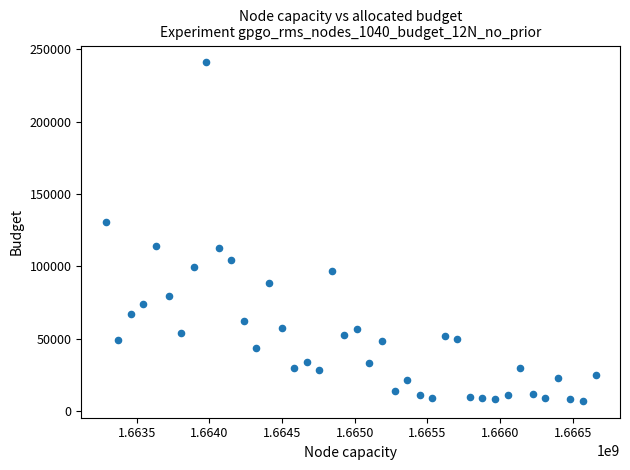

What Y value in the scatter plot is closest to 123973?

130746.4